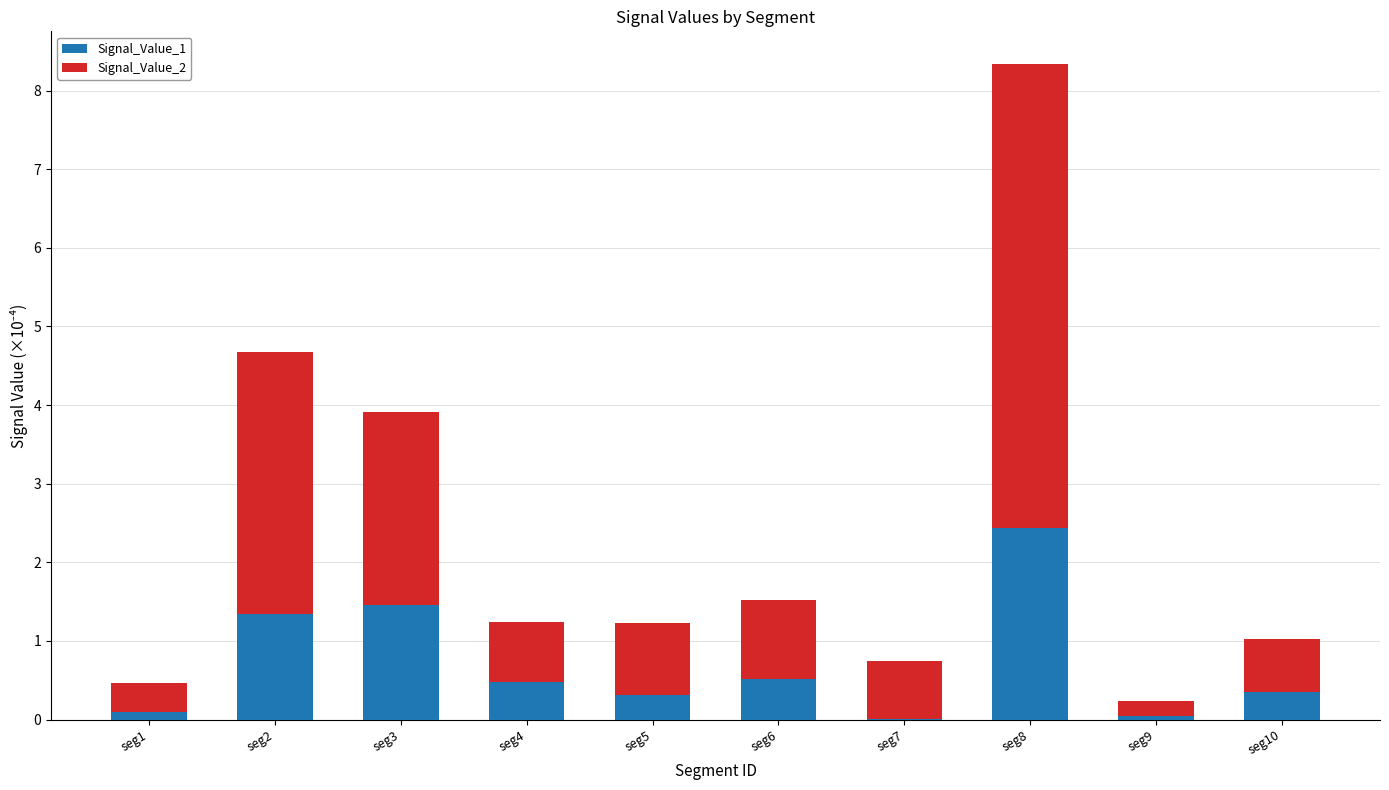

At which category is the sum across all series the highest?

seg8